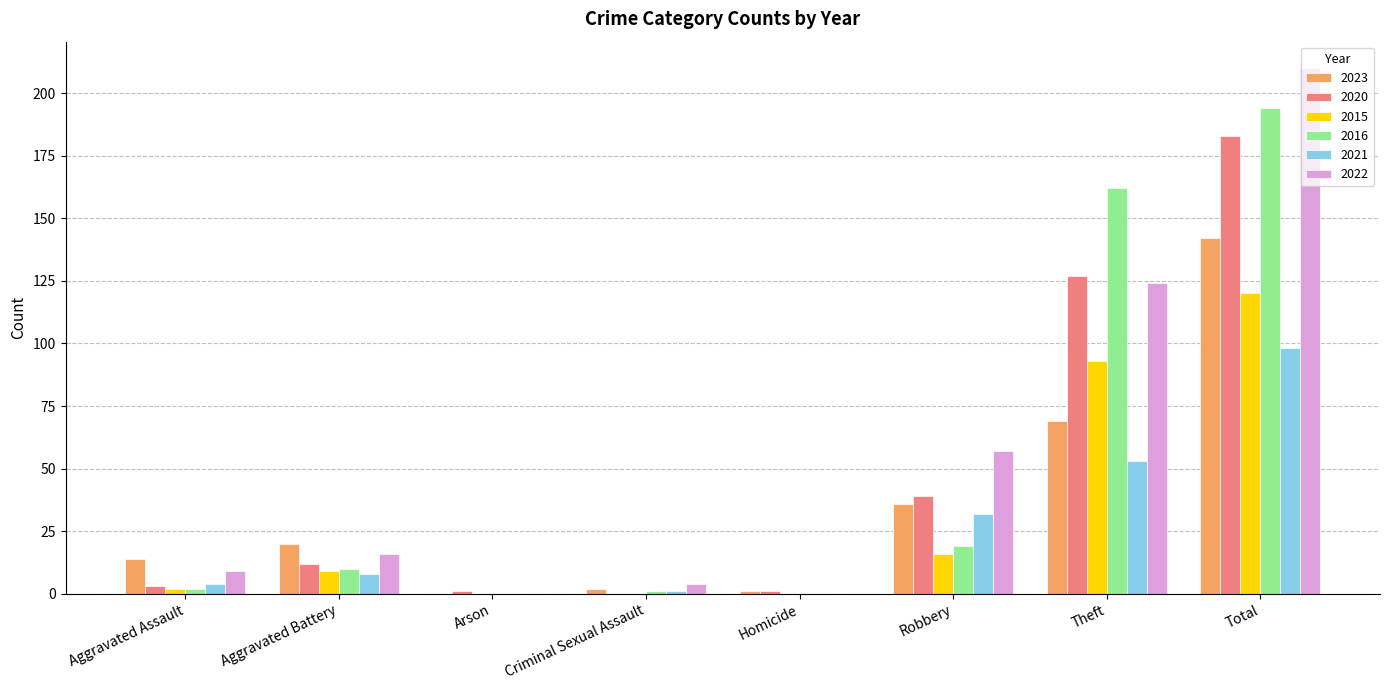

The value of 2023 at Theft is 69. True or false?

True